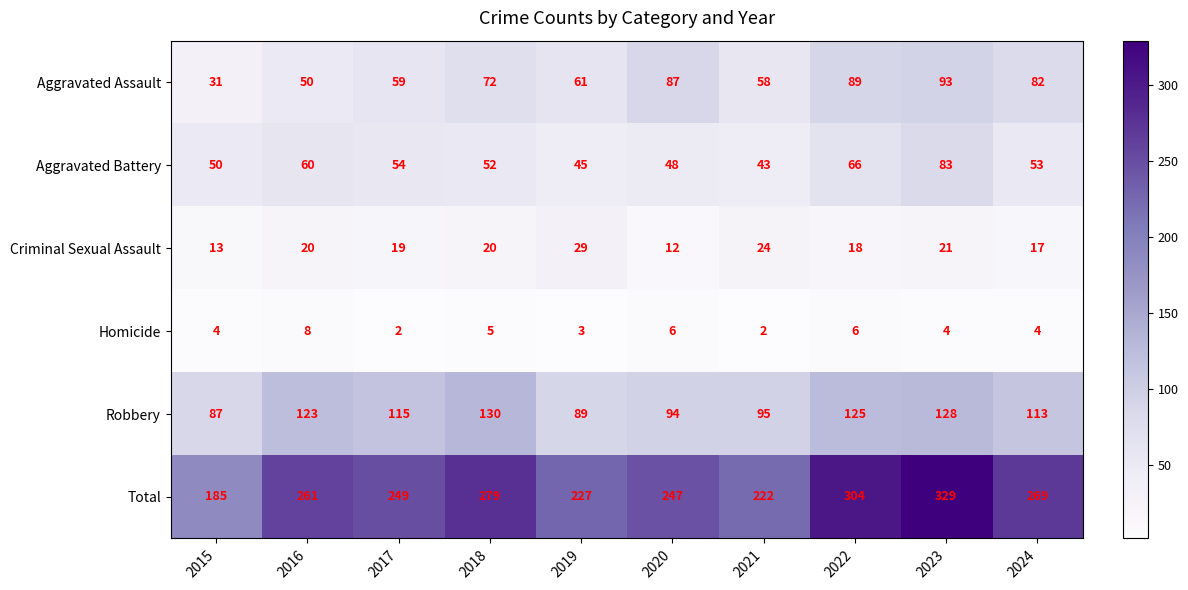

What is the difference between the highest and lowest values at 2017?

247